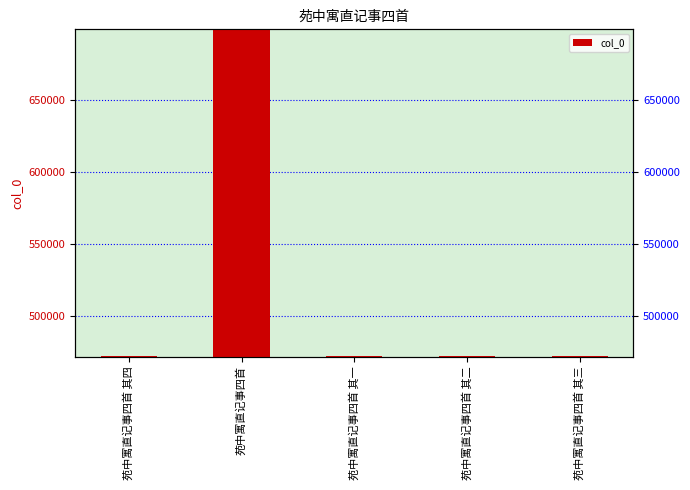

The chart shows a value of 301397 at 苑中寓直记事四首 其四. True or false?

False